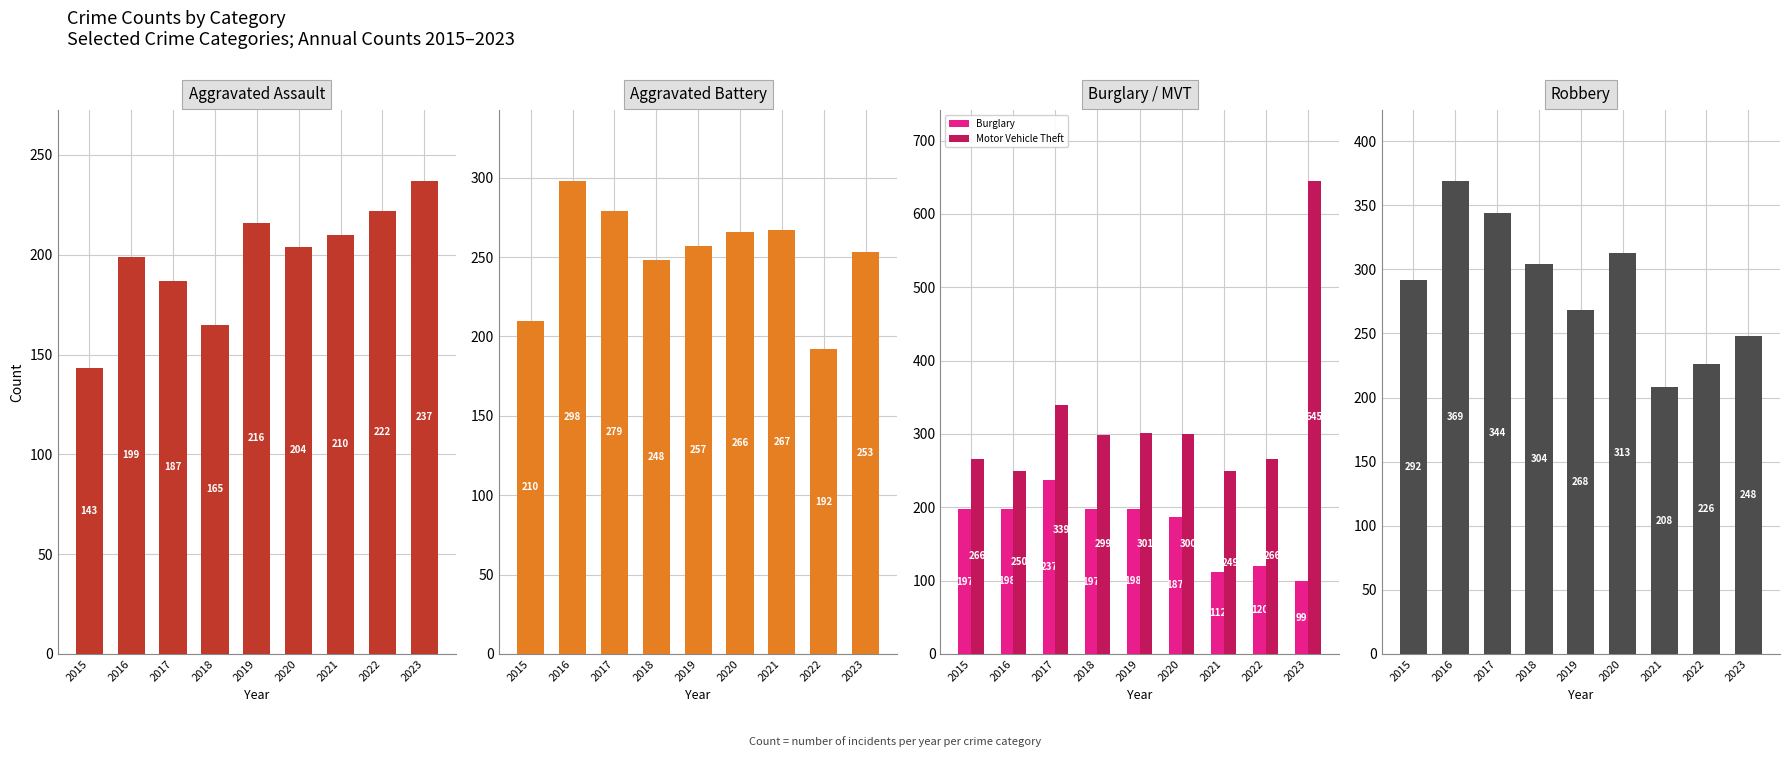

What is the spread (max minus min) of values at 2016?

171